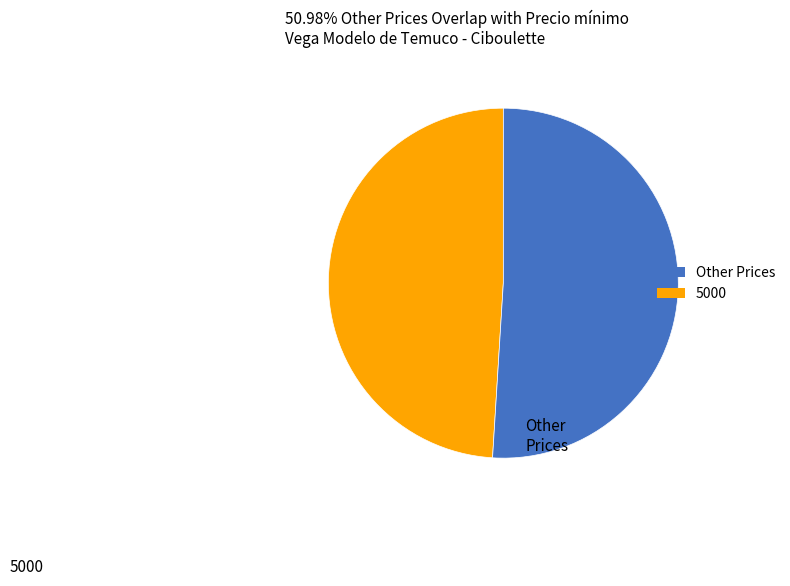

Is there a majority slice in this chart?

Yes